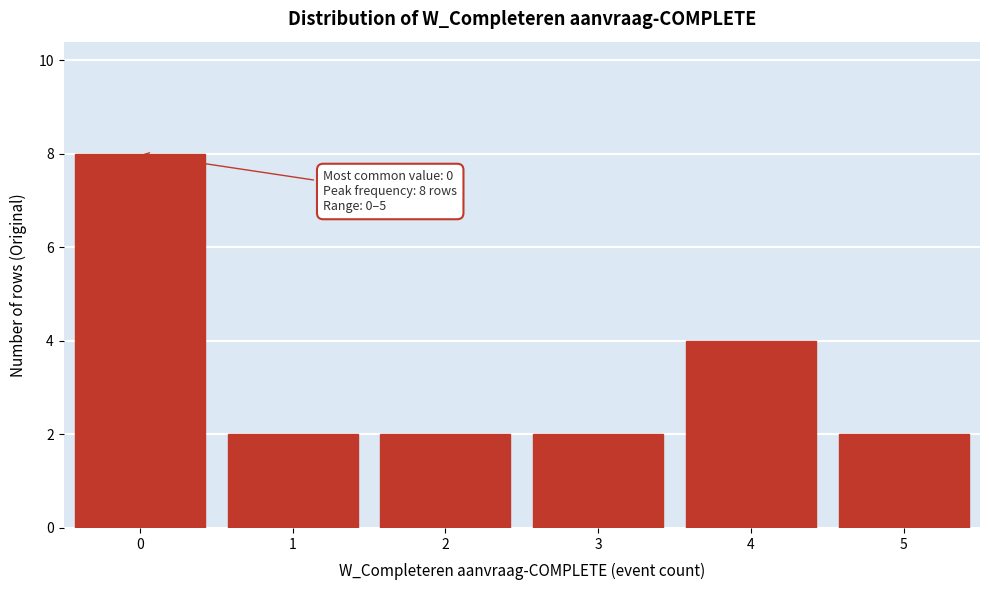

Which range on the x-axis has the tallest bar?

-0.5 to 0.5